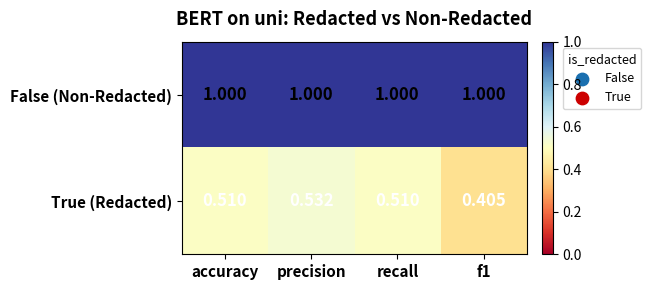

At which category is the sum across all series the highest?

precision